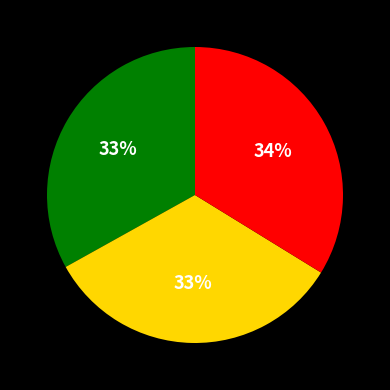

Is there a majority slice in this chart?

No